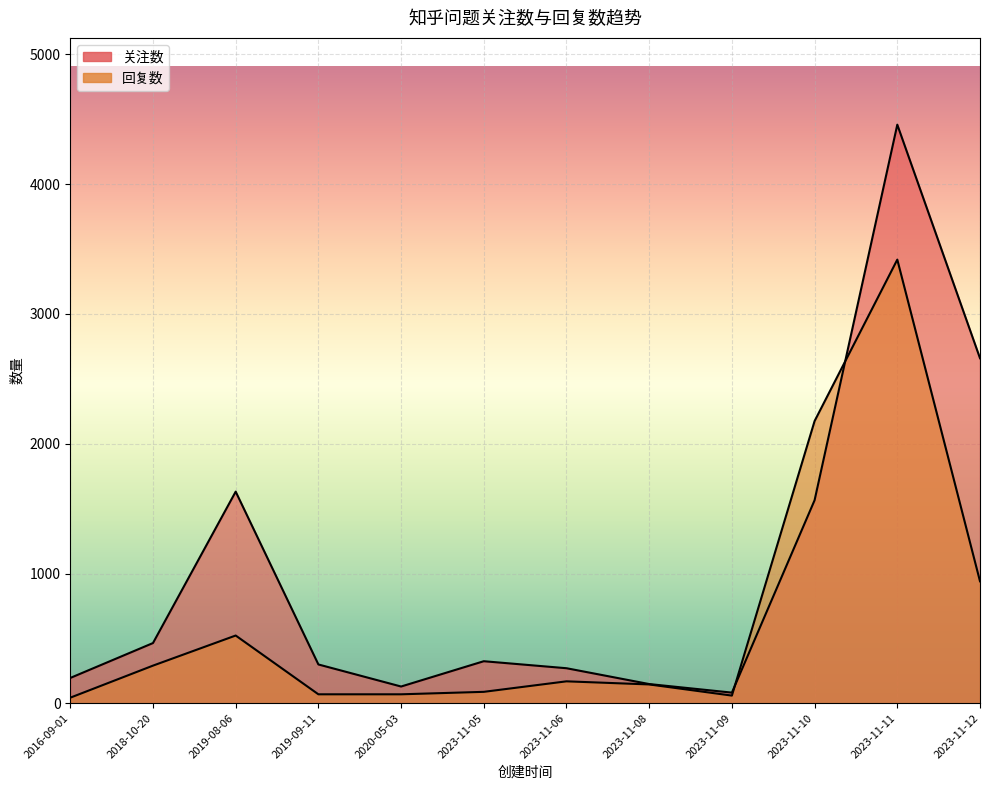

What is the value of the 关注数 point at the 12th from the left?

2659